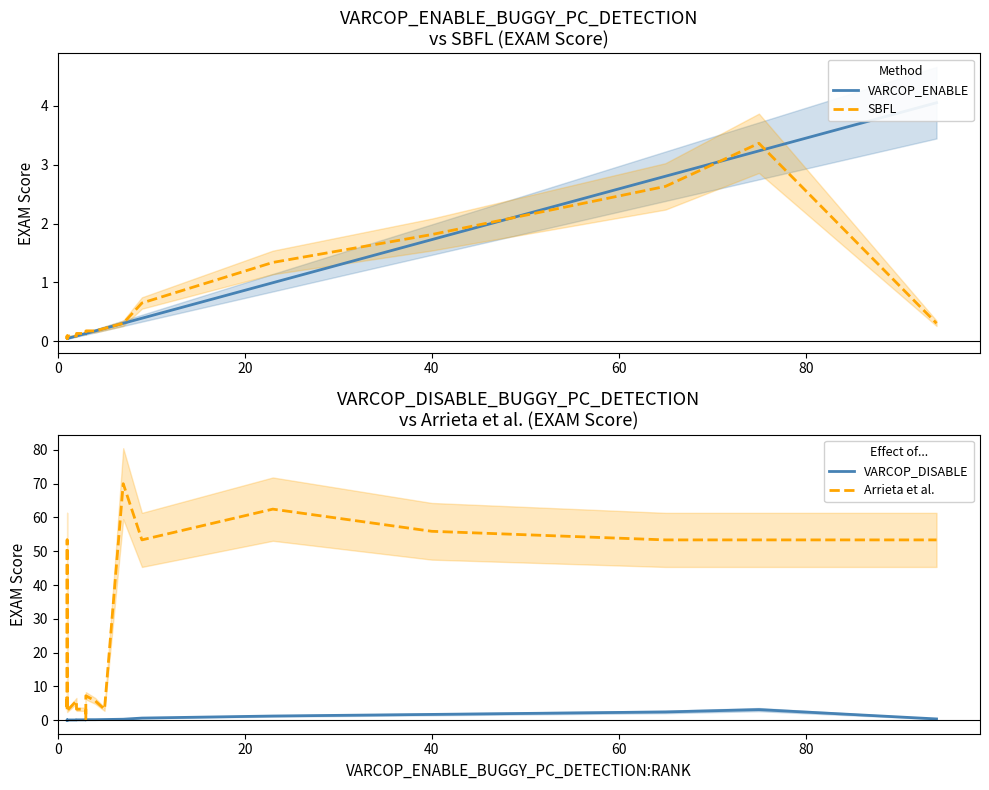

Is it true that Arrieta et al. equals 82.7 at 15?

False